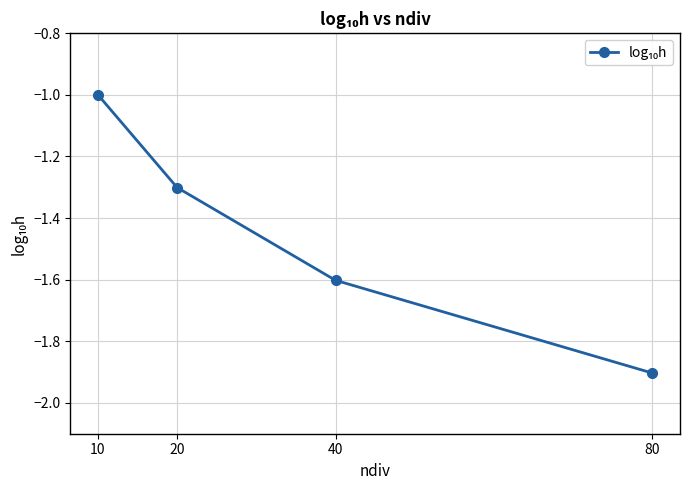

How many values are between -1 and 0?

1